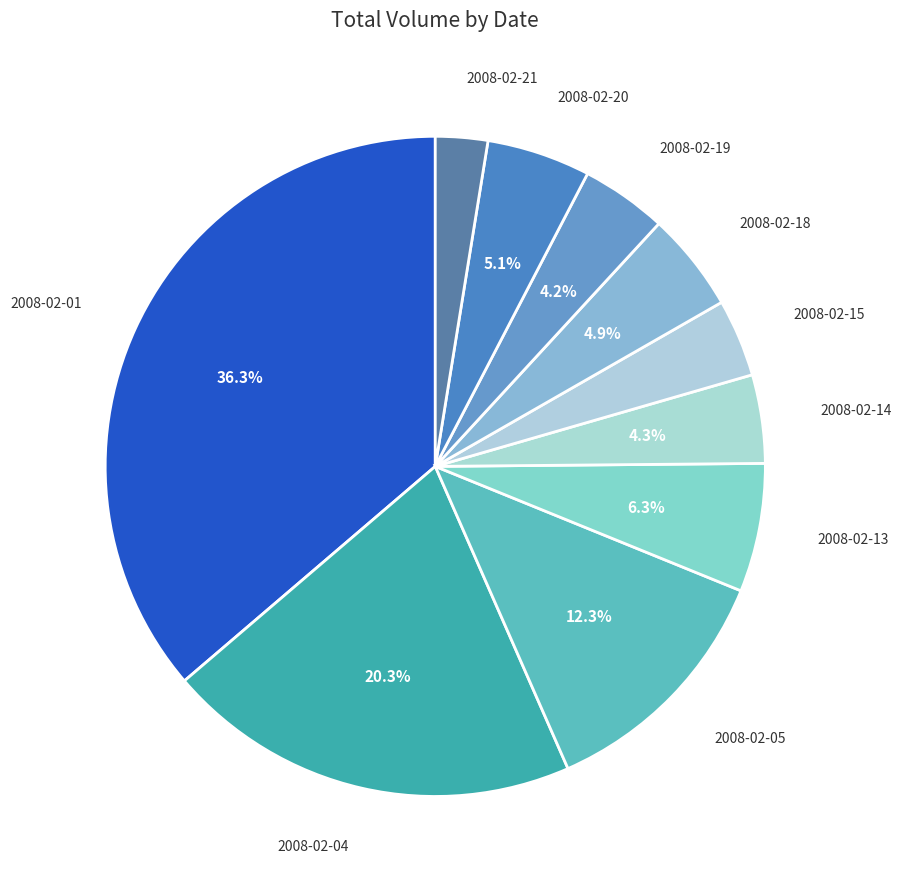

What percentage is the 2008-02-19 slice, to the nearest percent?

4%